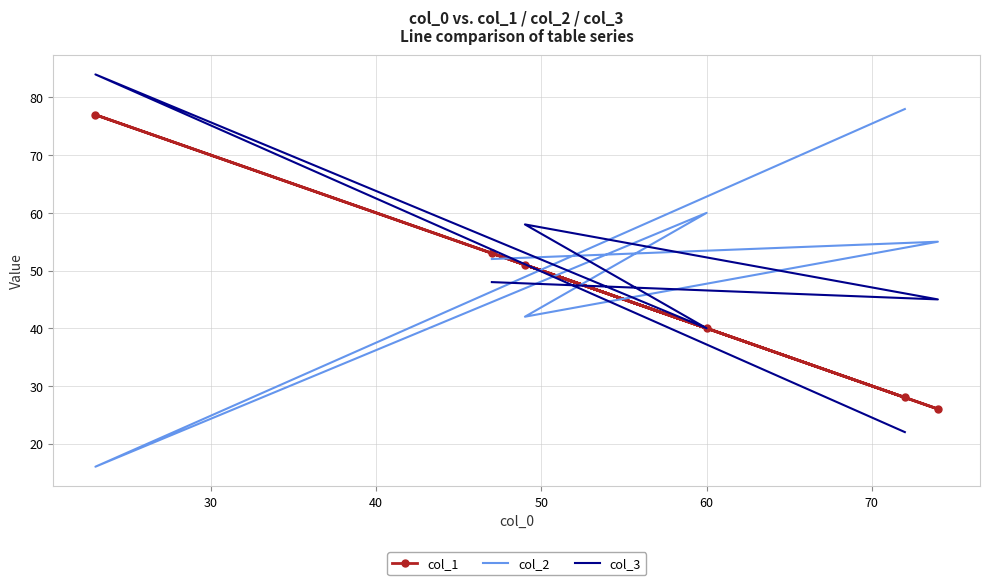

How many lines are shown in the chart?

3